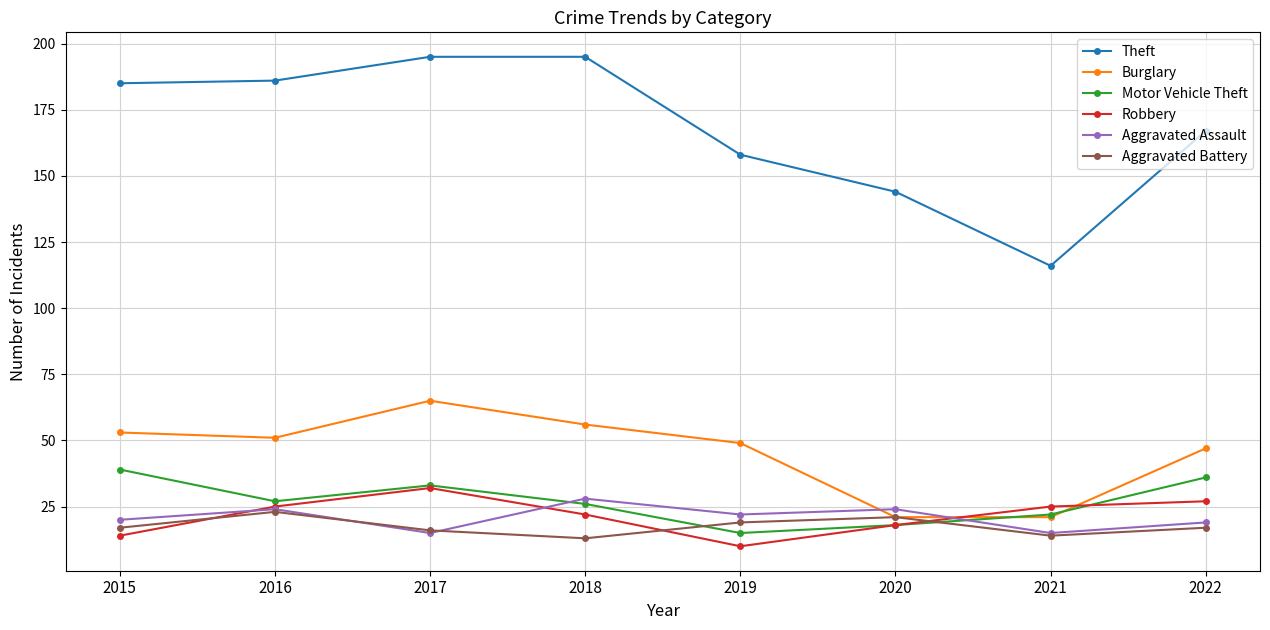

Reading right to left, what are all the values shown in this chart?

Theft: 167	116	144	158	195	195	186	185
Burglary: 47	21	21	49	56	65	51	53
Motor Vehicle Theft: 36	22	18	15	26	33	27	39
Robbery: 27	25	18	10	22	32	25	14
Aggravated Assault: 19	15	24	22	28	15	24	20
Aggravated Battery: 17	14	21	19	13	16	23	17